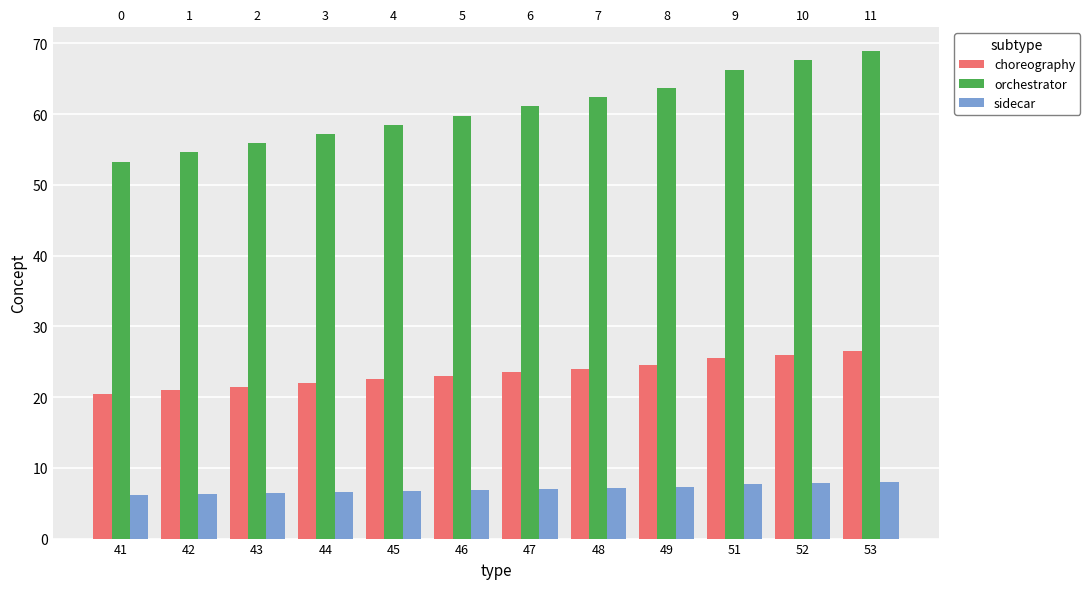

Which category has the lowest value across all series?

41